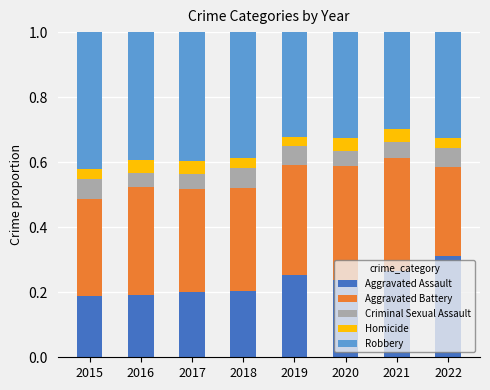

The value of Aggravated Assault at 2016 is 0.2. True or false?

True